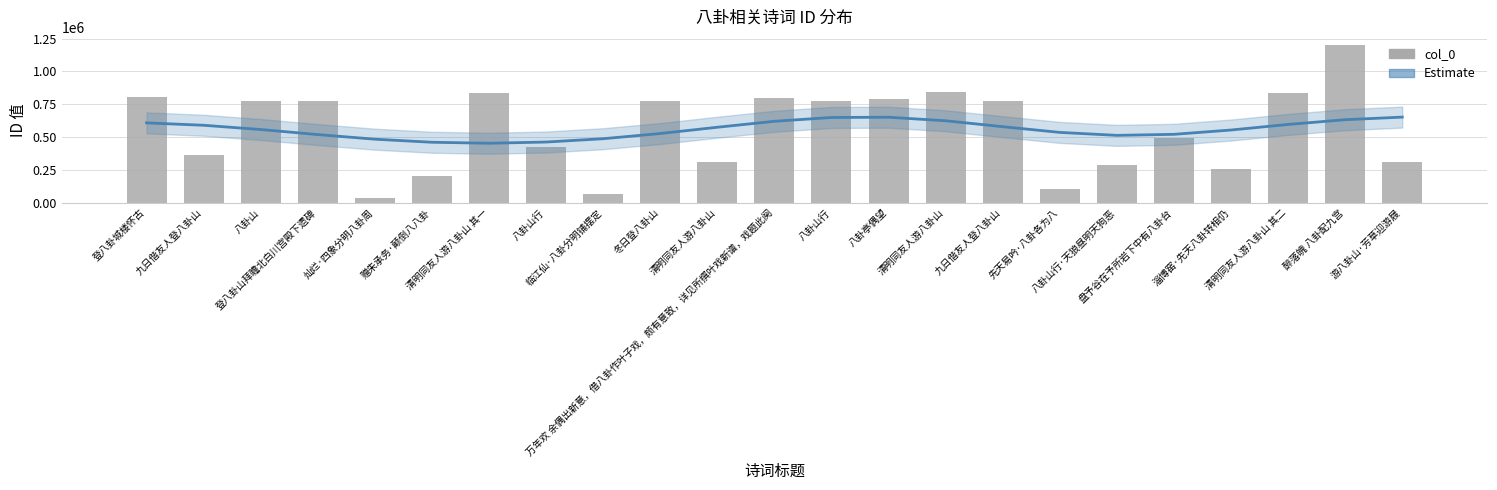

Count the number of data series in this chart.

2